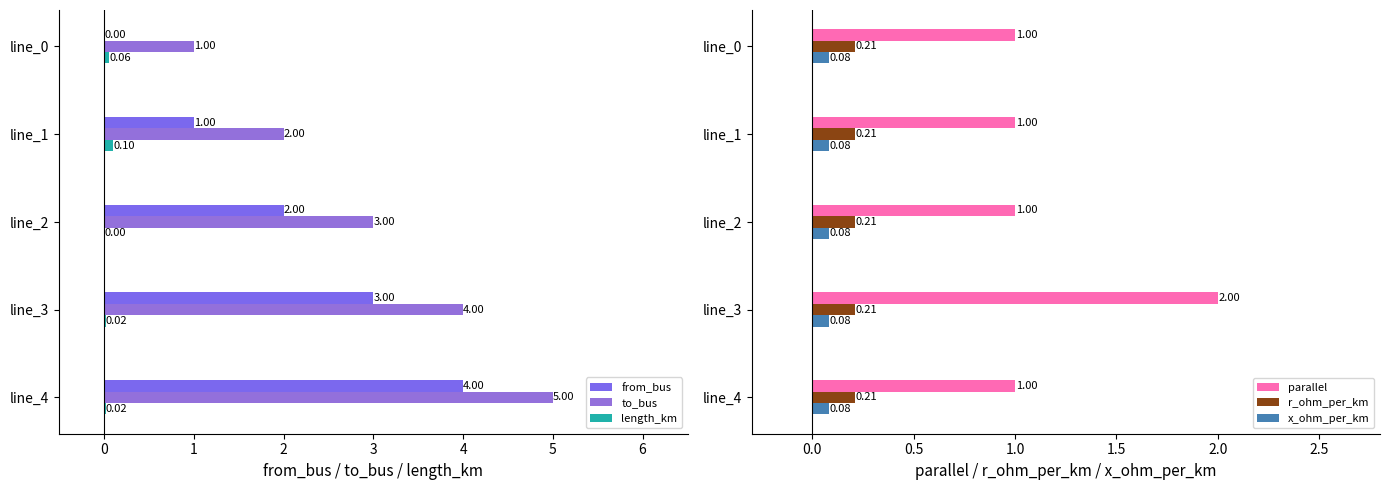

How many distinct data groups are displayed?

6